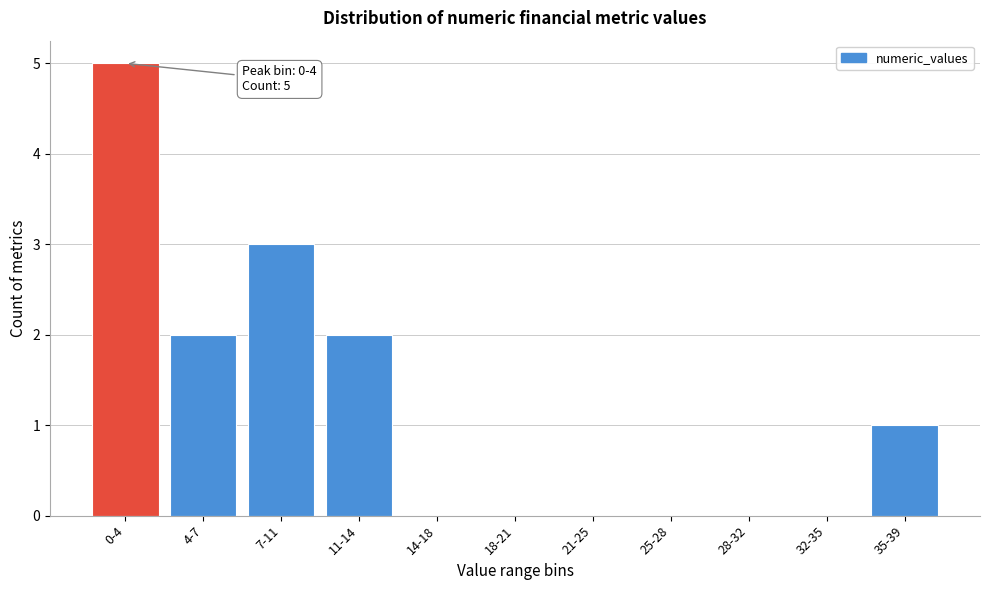

Reading left to right, list all the values displayed in this chart.

0-4=5	4-7=2	7-11=3	11-14=2	14-18=0	18-21=0	21-25=0	25-28=0	28-32=0	32-35=0	35-39=1